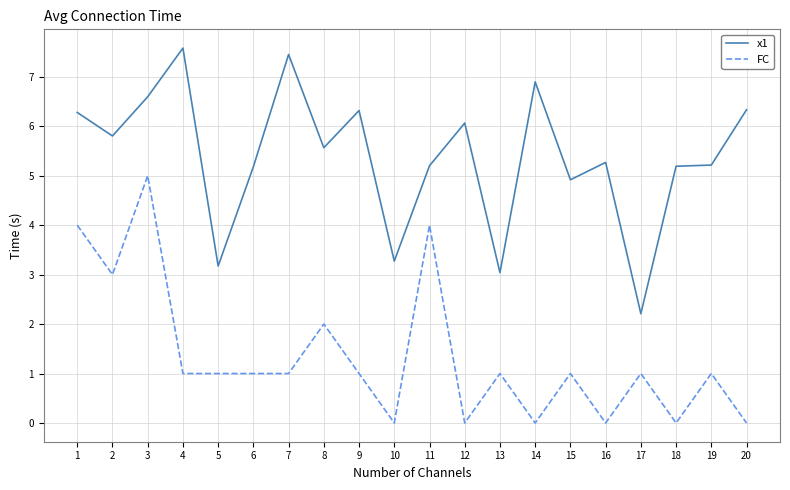

At 3, list the series in order from smallest to largest.

FC, x1